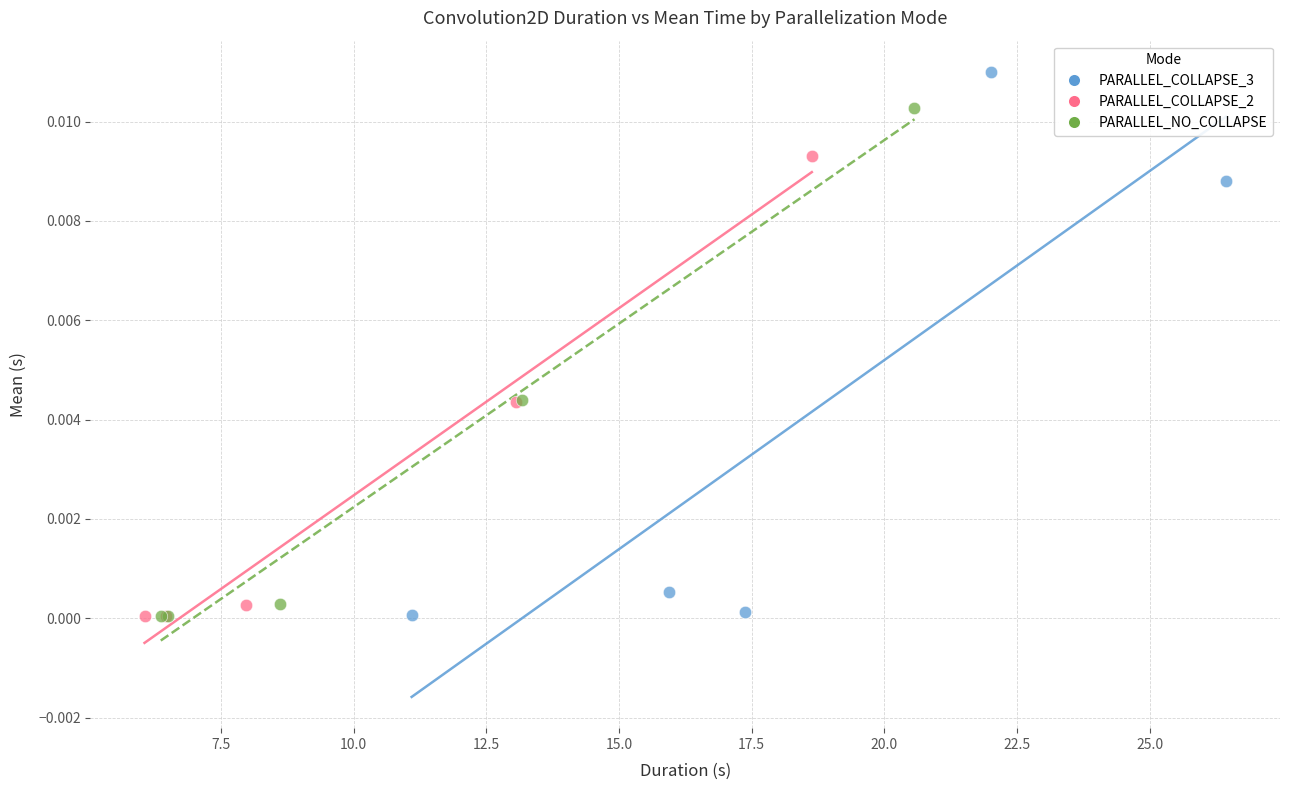

What are all the series names shown in the legend?

PARALLEL_COLLAPSE_3, PARALLEL_COLLAPSE_2, PARALLEL_NO_COLLAPSE